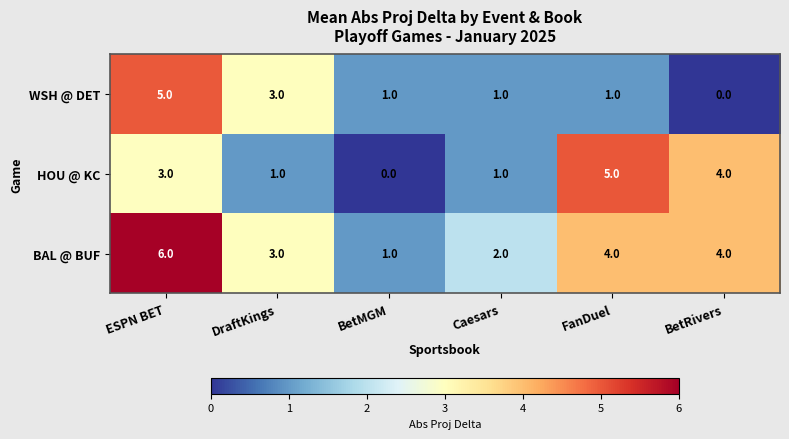

At which category is the sum across all series the highest?

ESPN BET